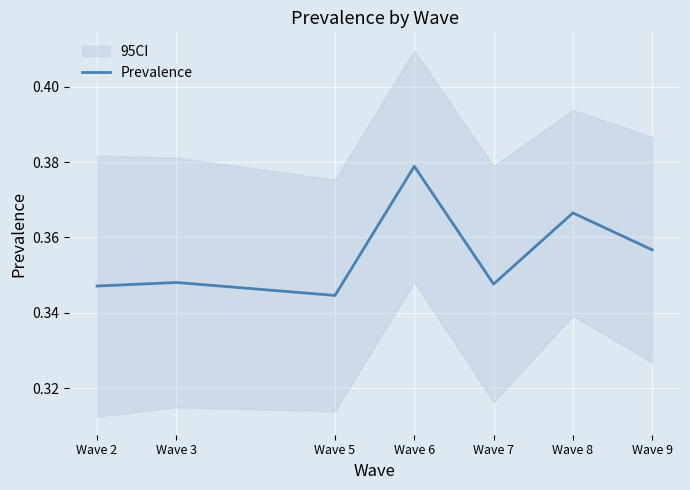

What is the maximum value shown in the chart?

0.4